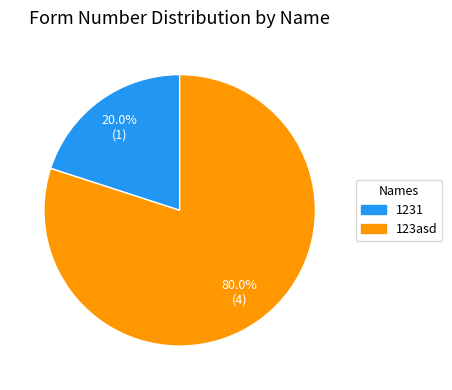

Does any single category account for the majority?

Yes